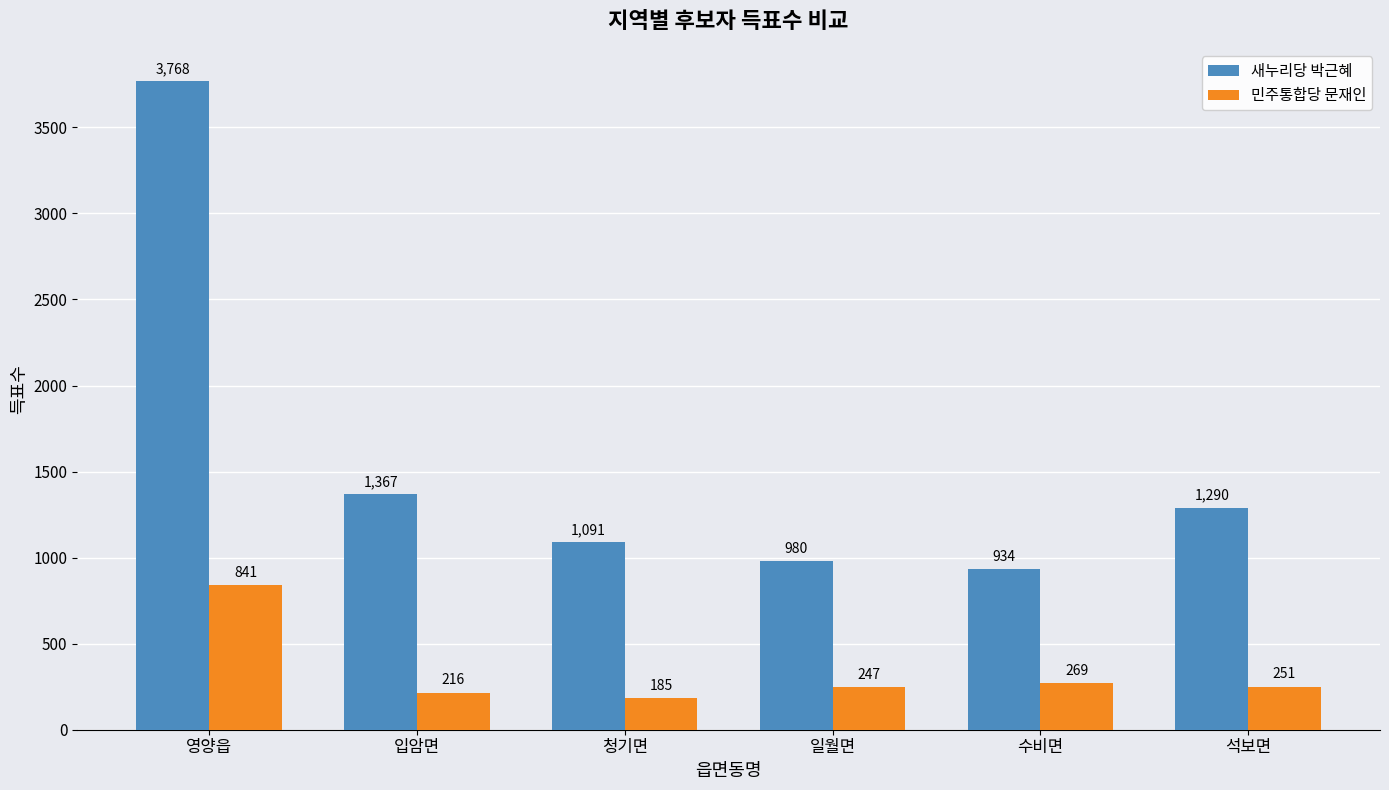

List the labels in order of 민주통합당 문재인 value, largest first.

영양읍, 수비면, 석보면, 일월면, 입암면, 청기면